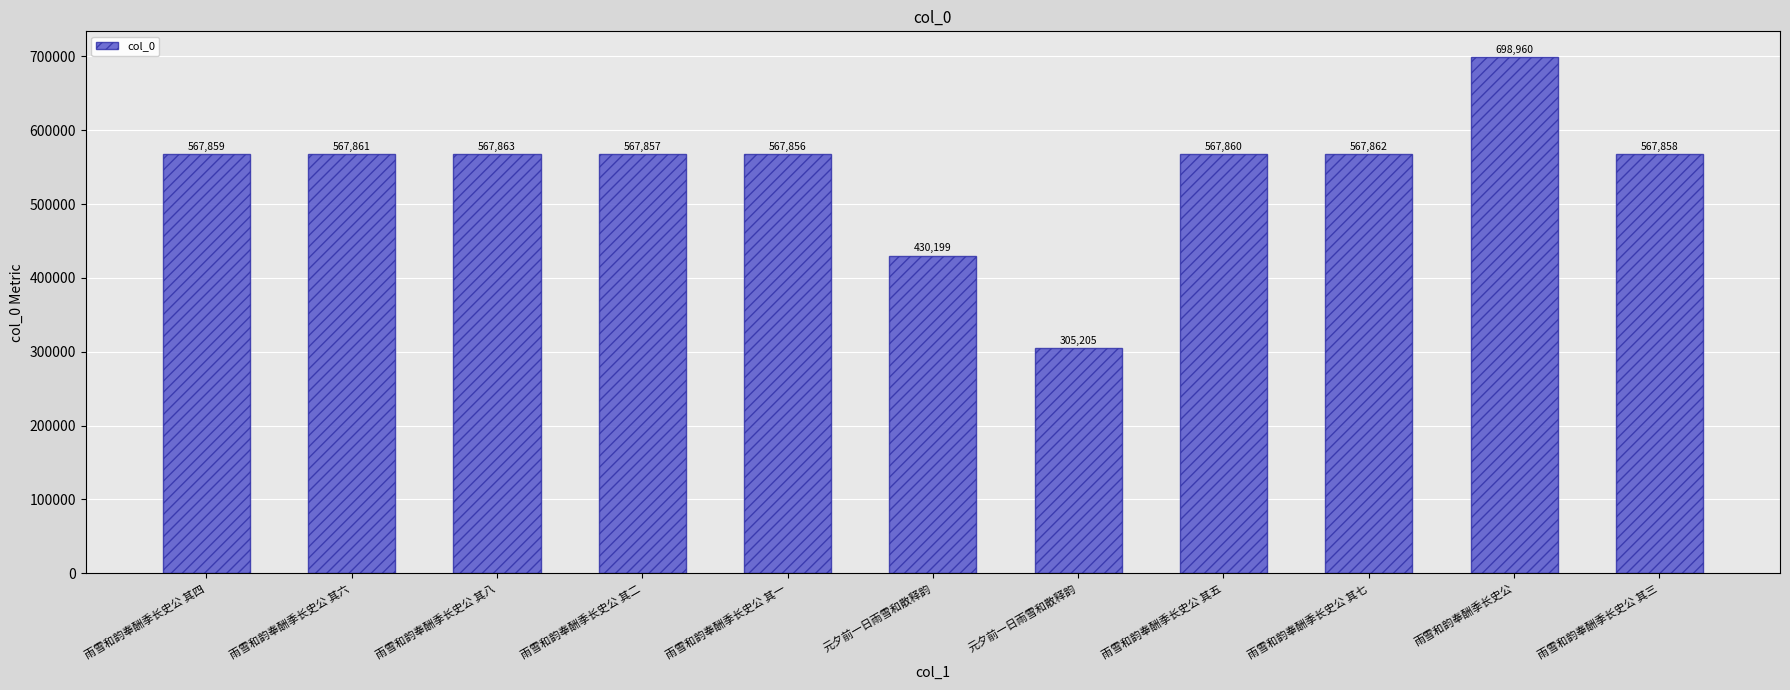

Does the chart contain any negative values?

No